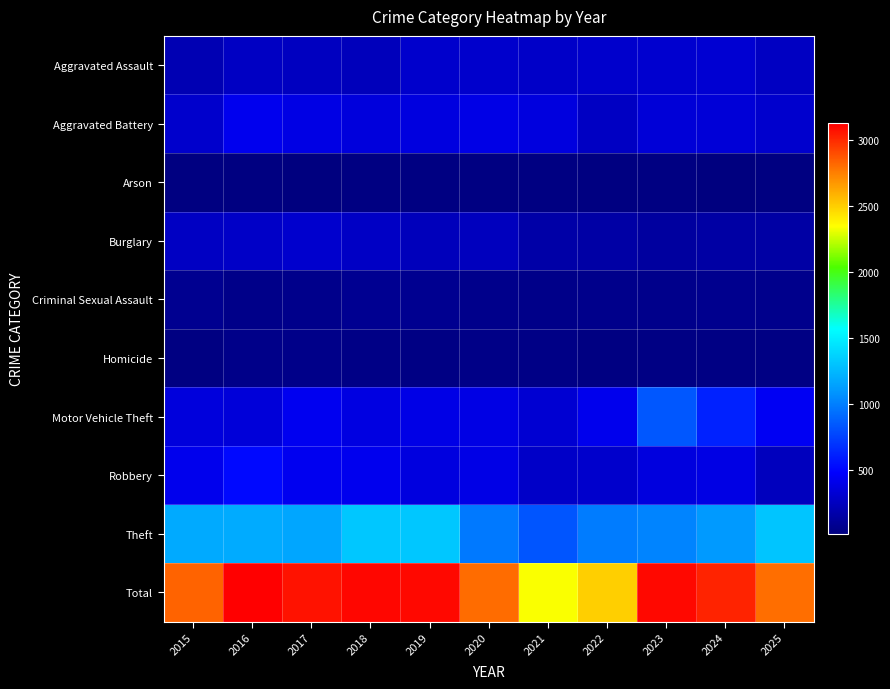

What is the total value across all series at 2015?

5652